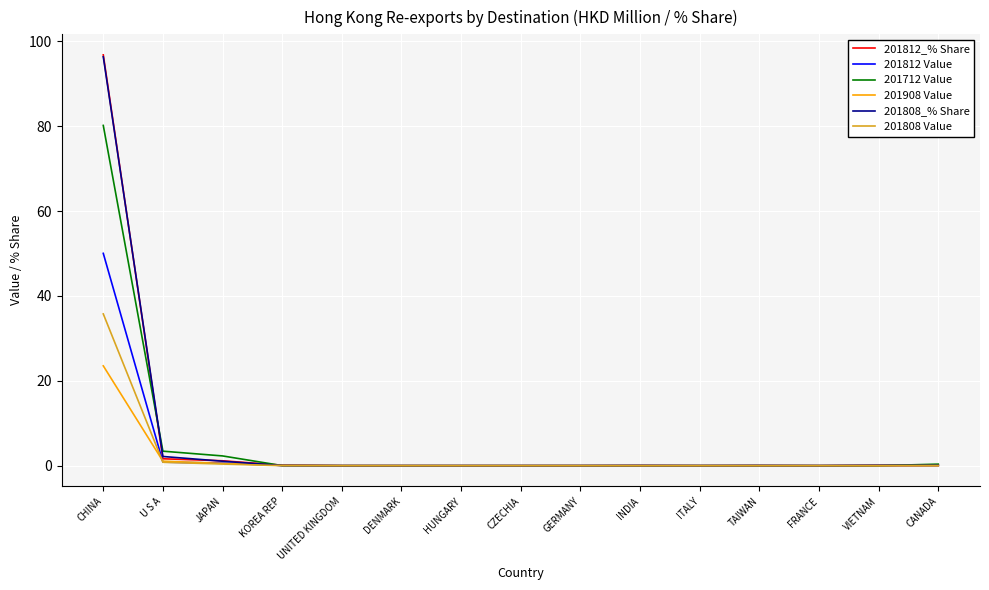

At which category is the sum across all series the highest?

CHINA